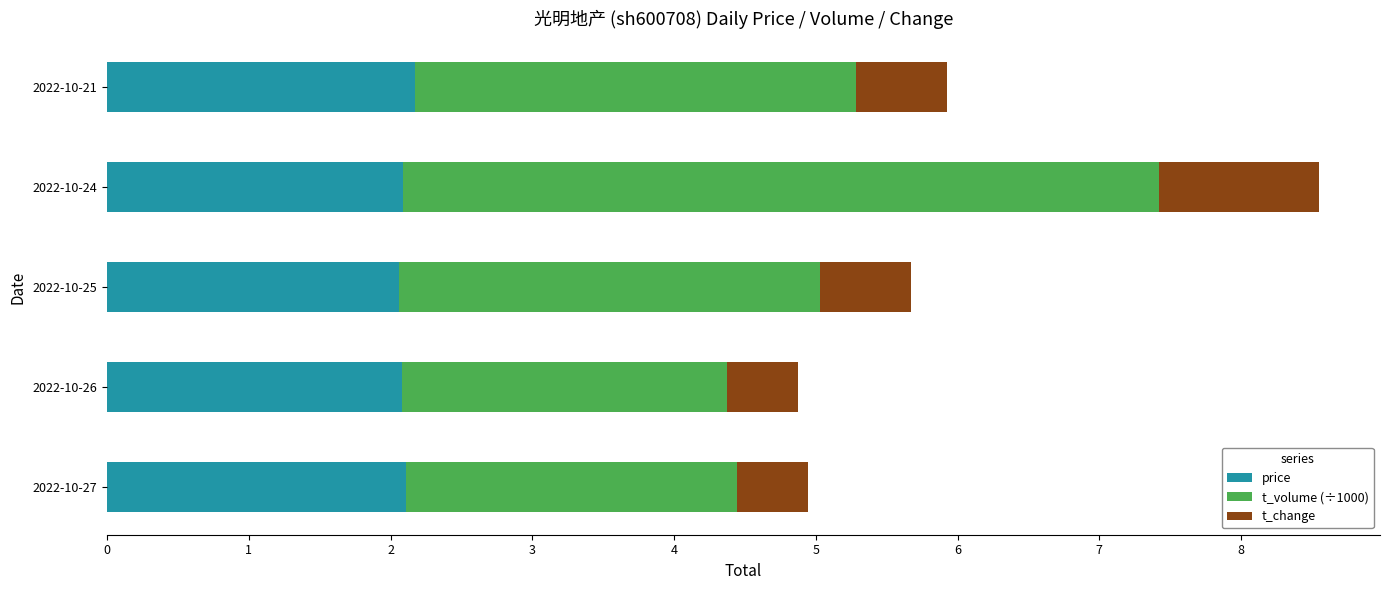

The price series shows 0.7 at 2022-10-21. True or false?

False